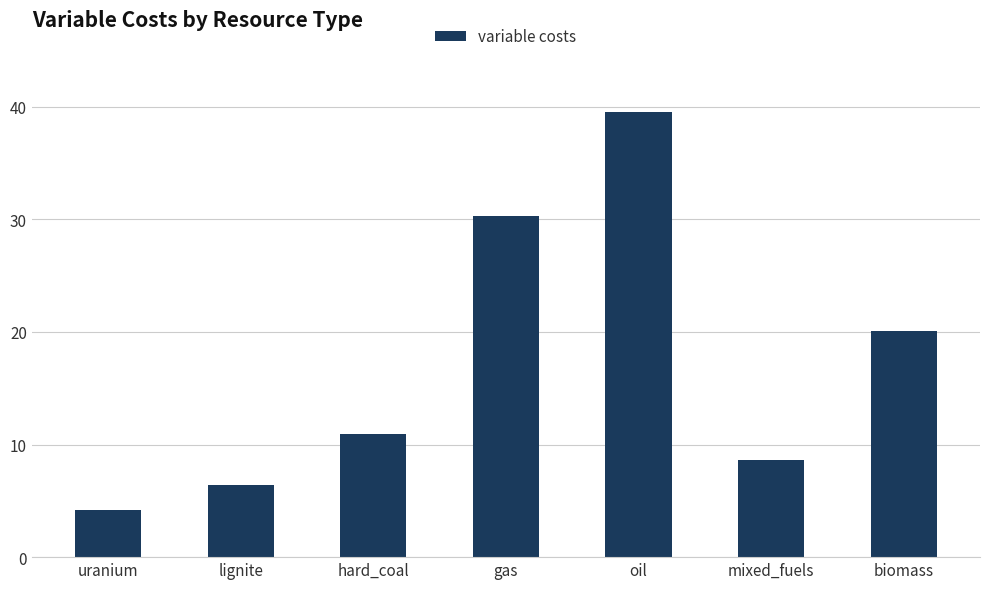

The value at lignite is 6.4. True or false?

True